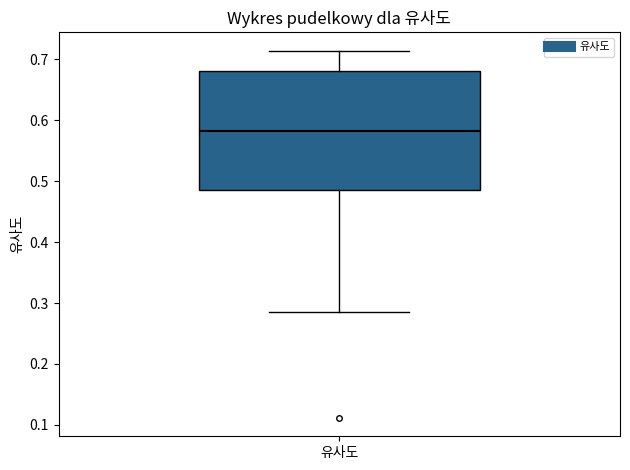

Read this box plot against the y-axis: the position of the median line, the range covered by the box, and the ends of both whiskers. The values are not printed on the chart, so give them approximately, as read against the axis.

median 0.58, box 0.49 to 0.68, whiskers 0.29 to 0.71